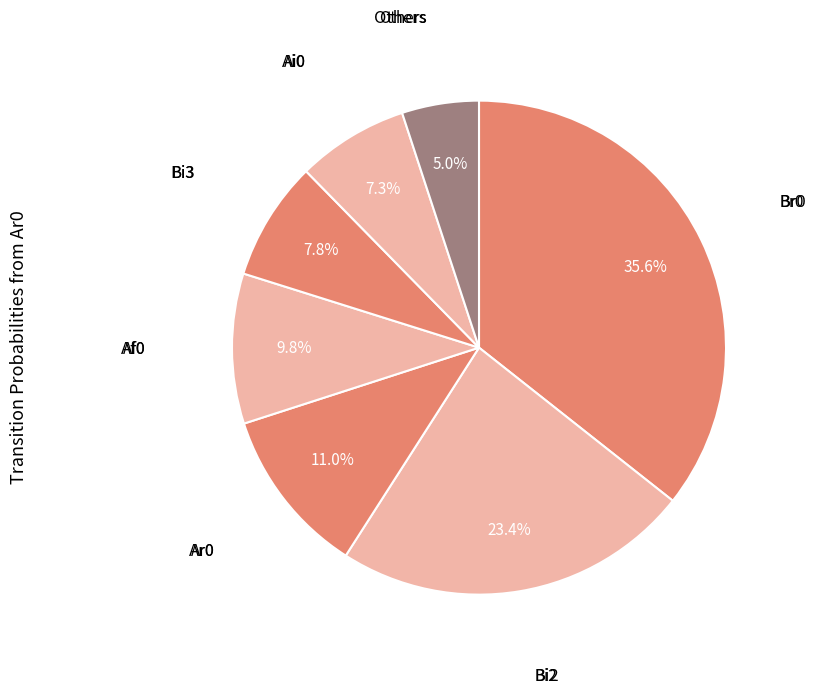

How many segments does this pie chart have?

7